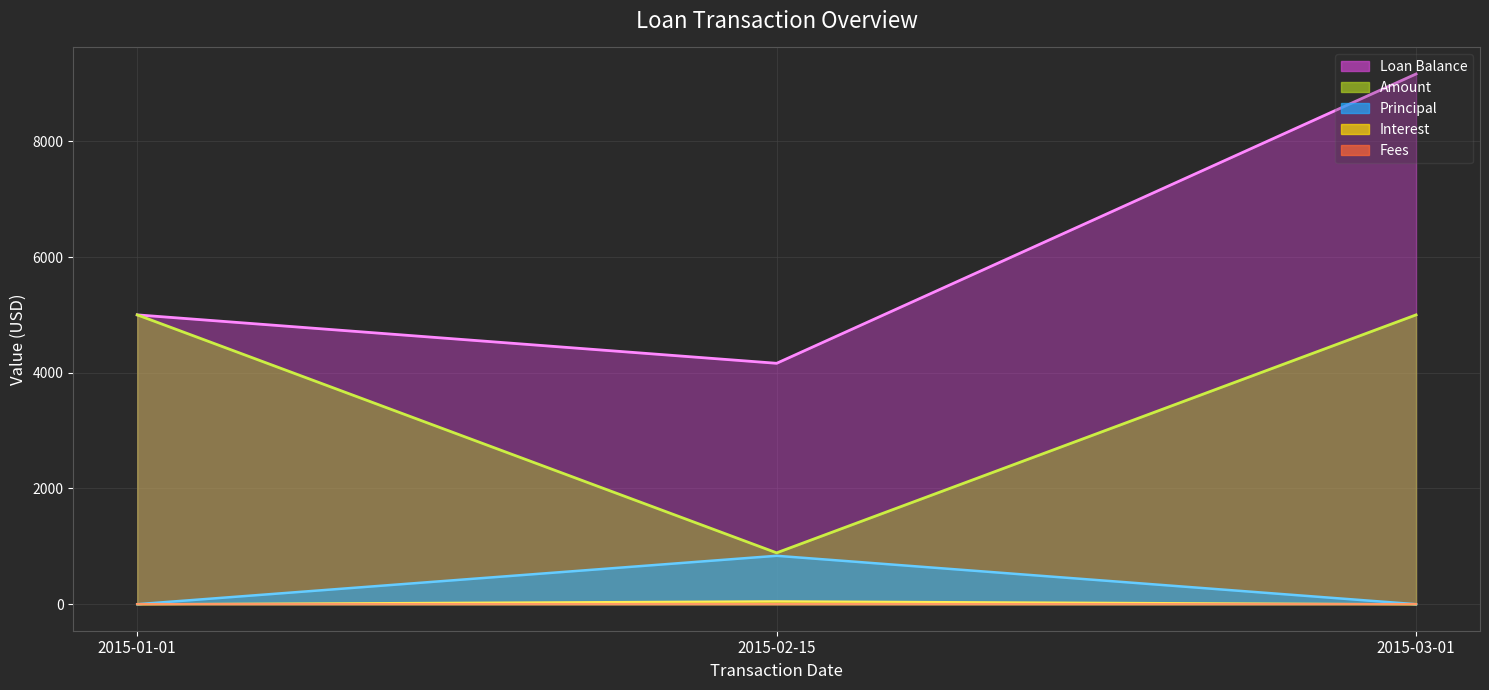

Does the chart display data point markers on the line(s)?

No